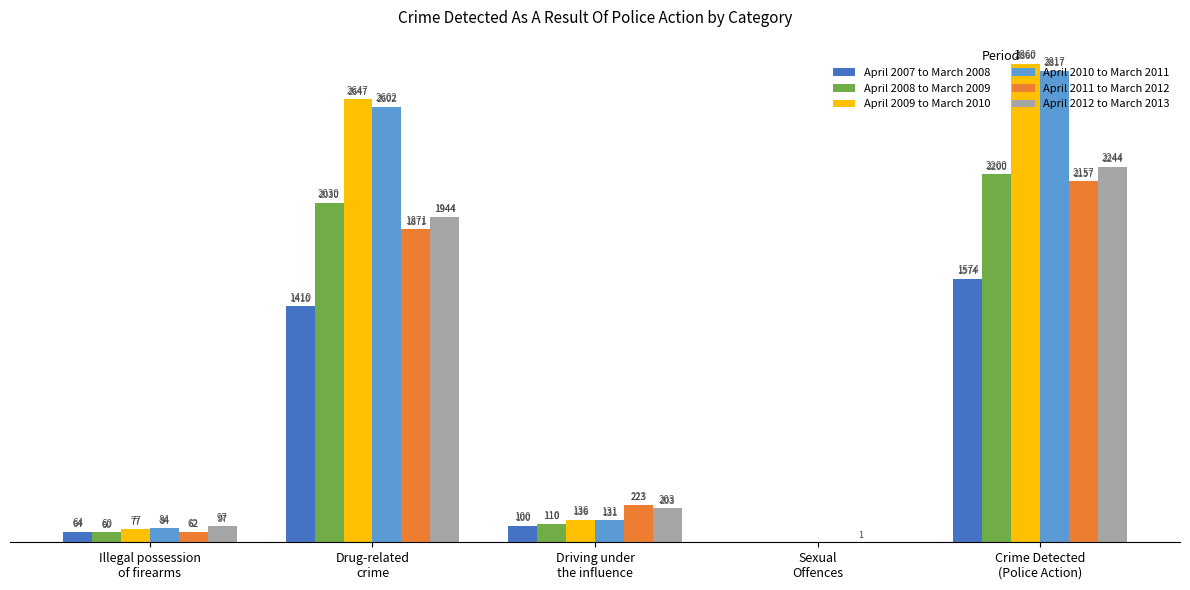

Count the number of data series in this chart.

6